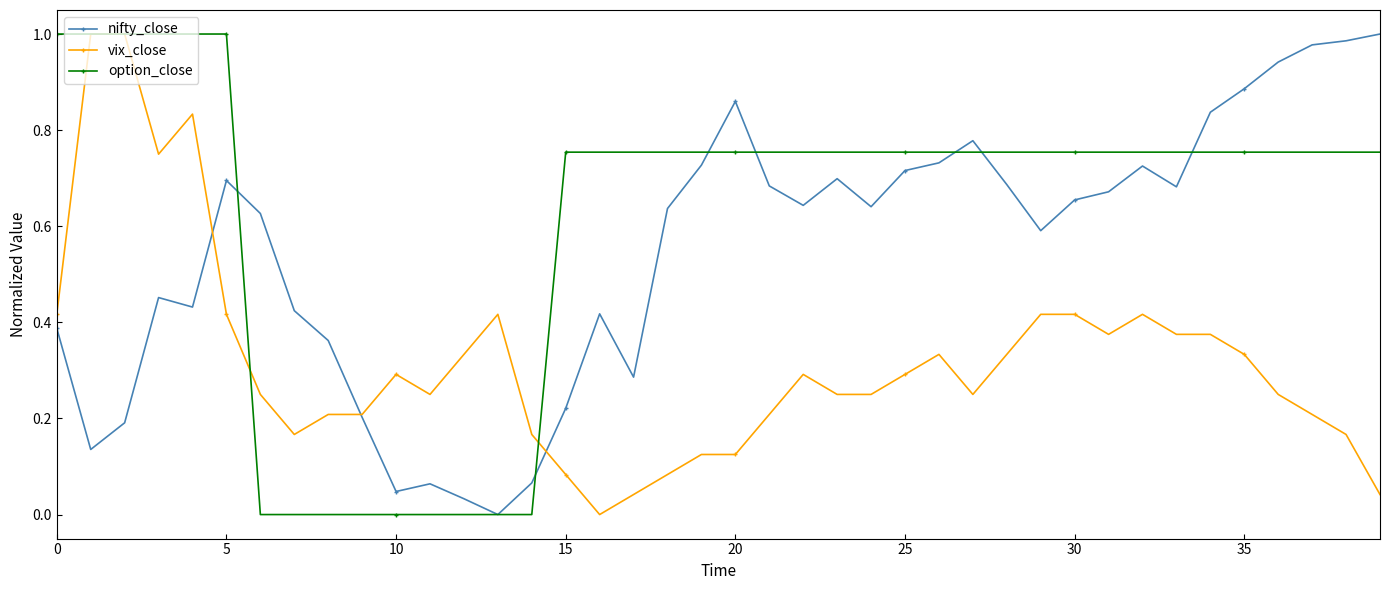

Which series has the largest total across all categories?

option_close